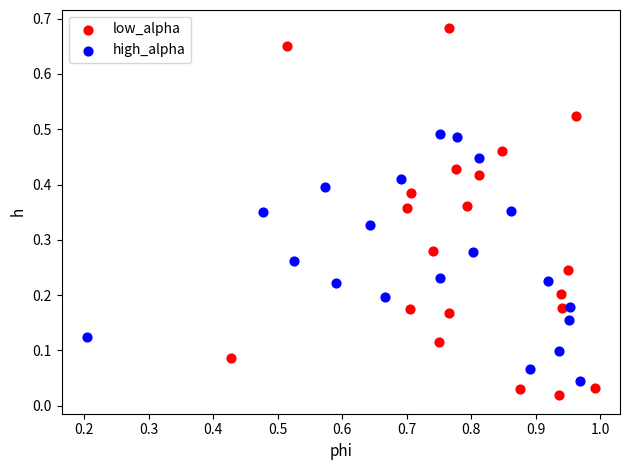

Which series has the largest Y range (max minus min)?

low_alpha